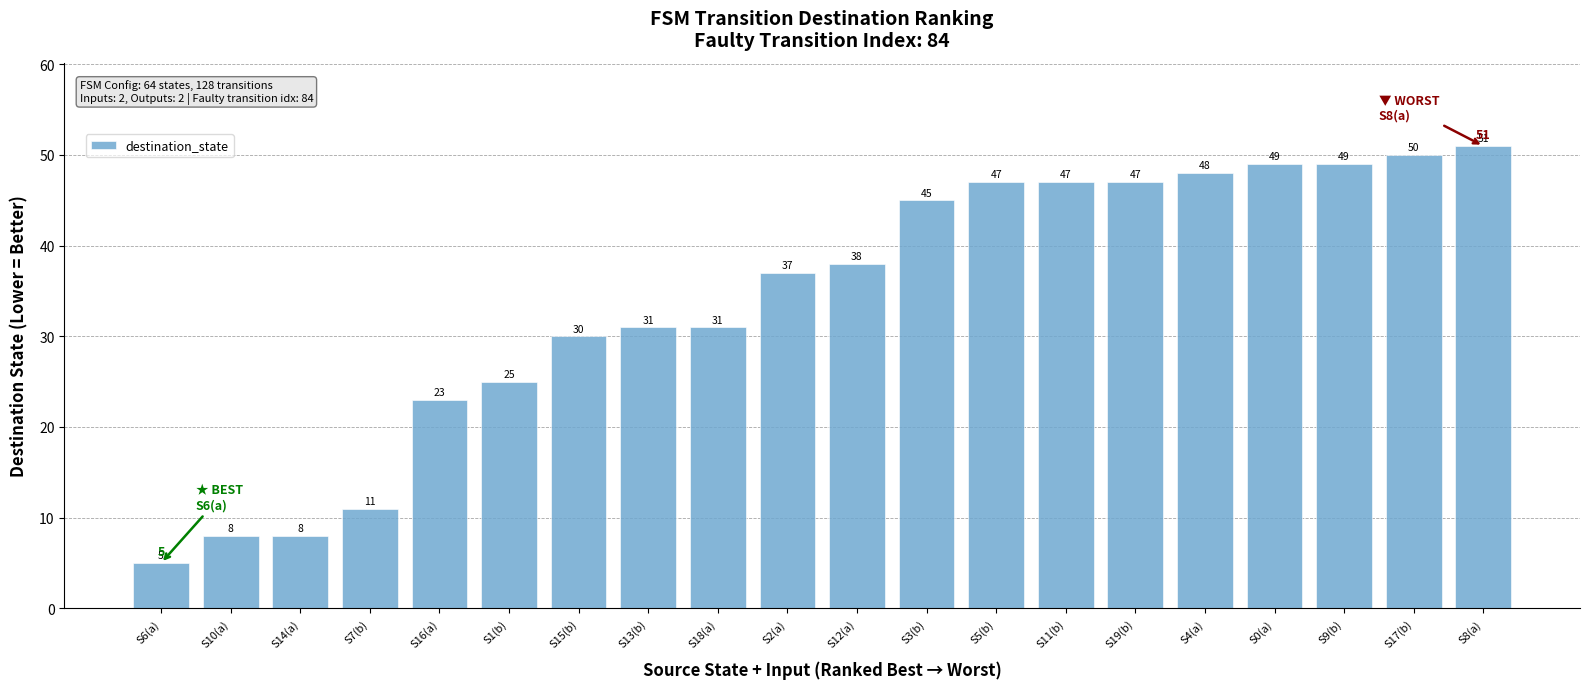

The value at S6(a) is 7. True or false?

False